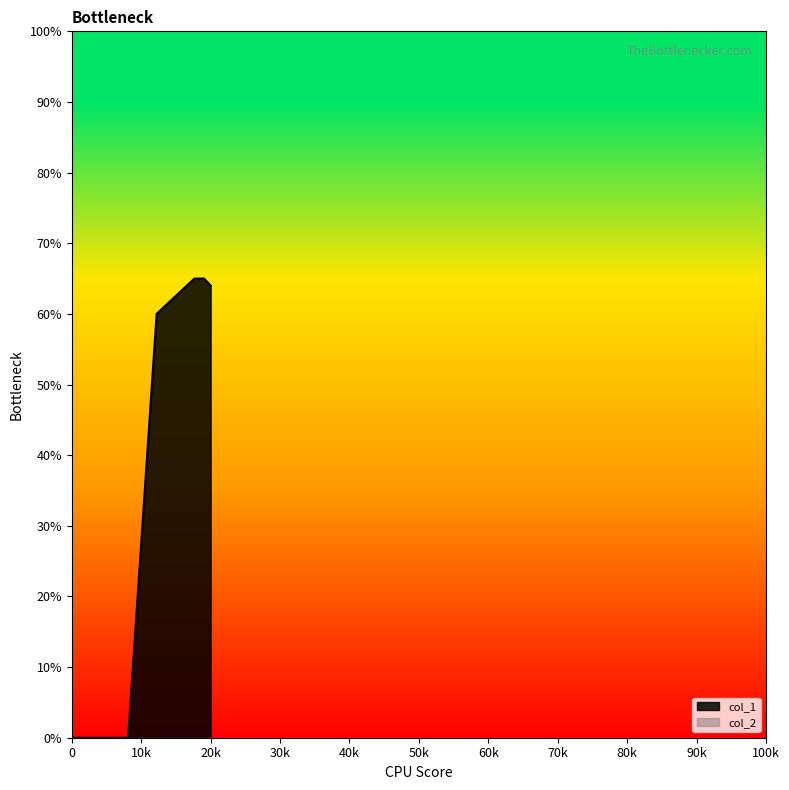

Reading left to right, list all the values displayed in this chart.

0	0	60	65	65	64